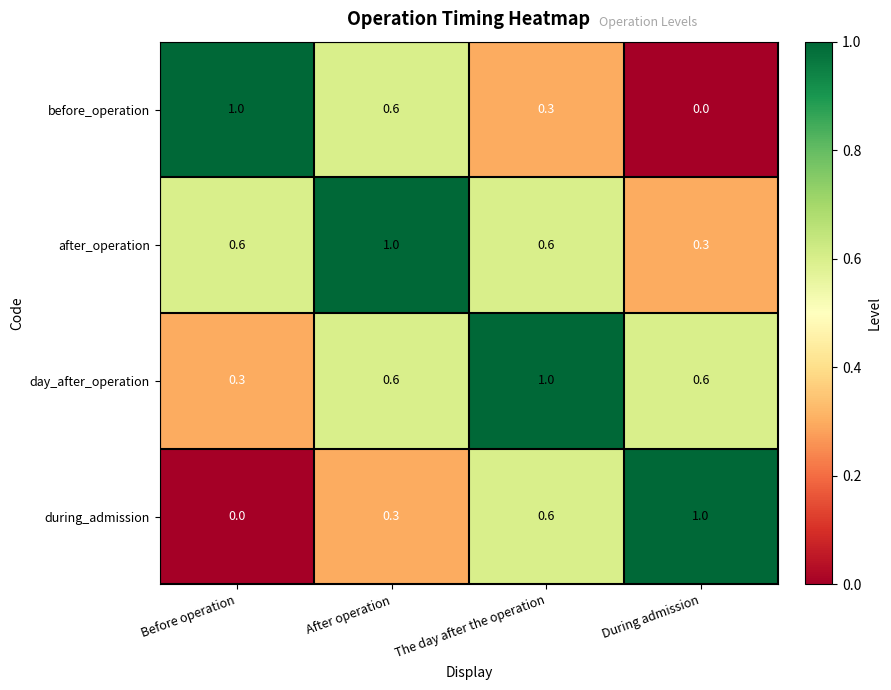

At how many categories does at least one series exceed 0?

4